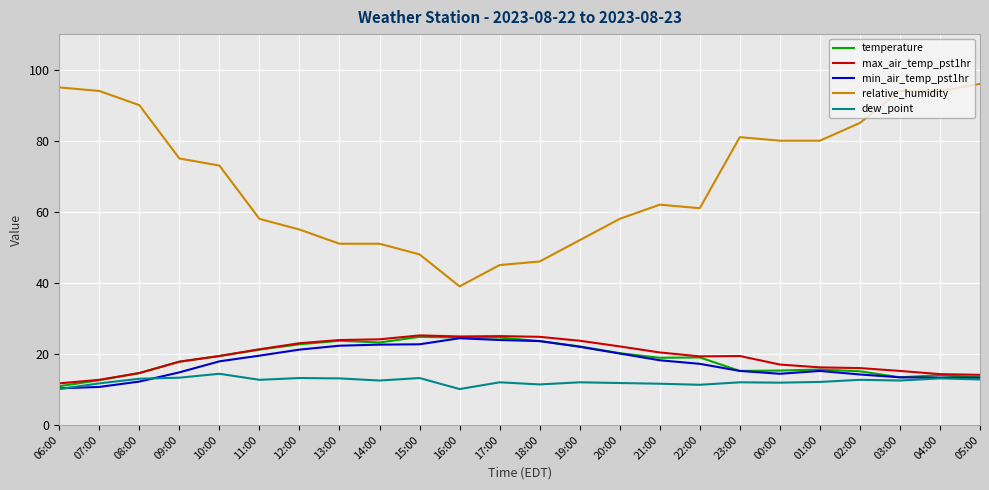

Between 01:00 and 04:00, which series saw the biggest shift?

relative_humidity